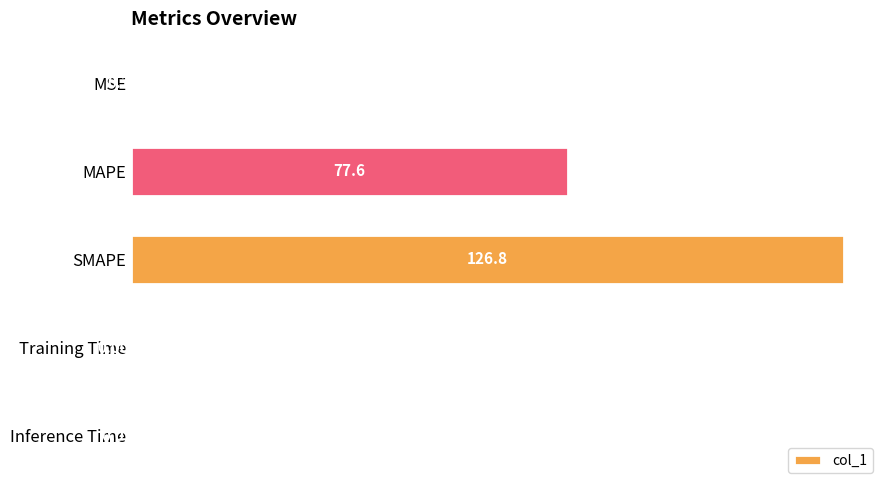

Are the bars horizontal?

Yes